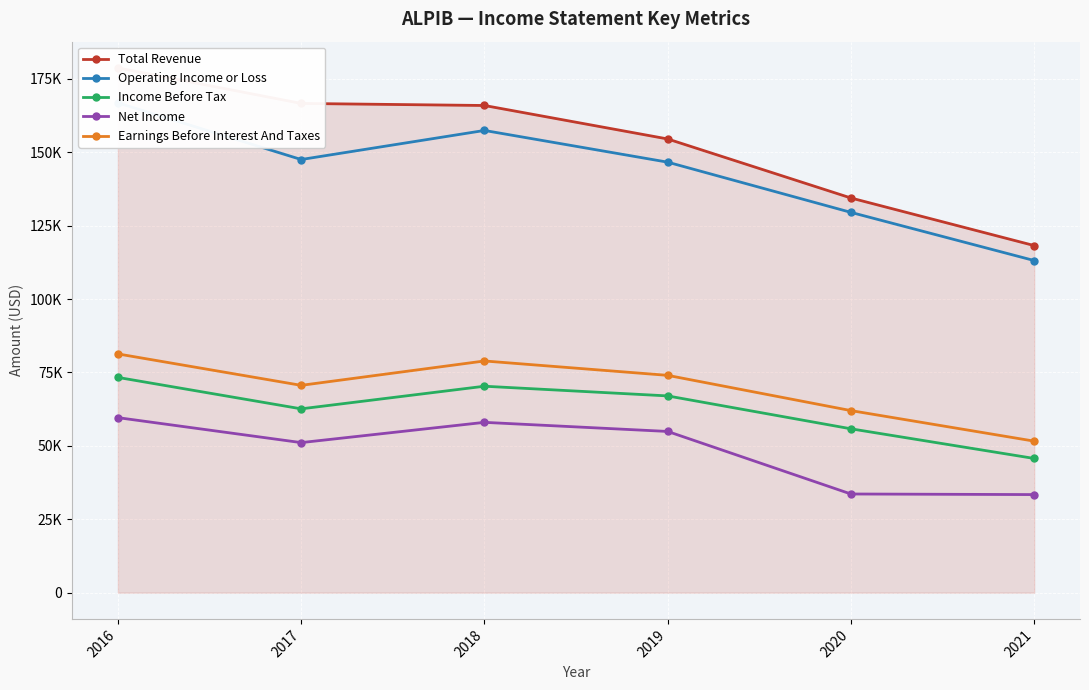

Count the number of data series in this chart.

5